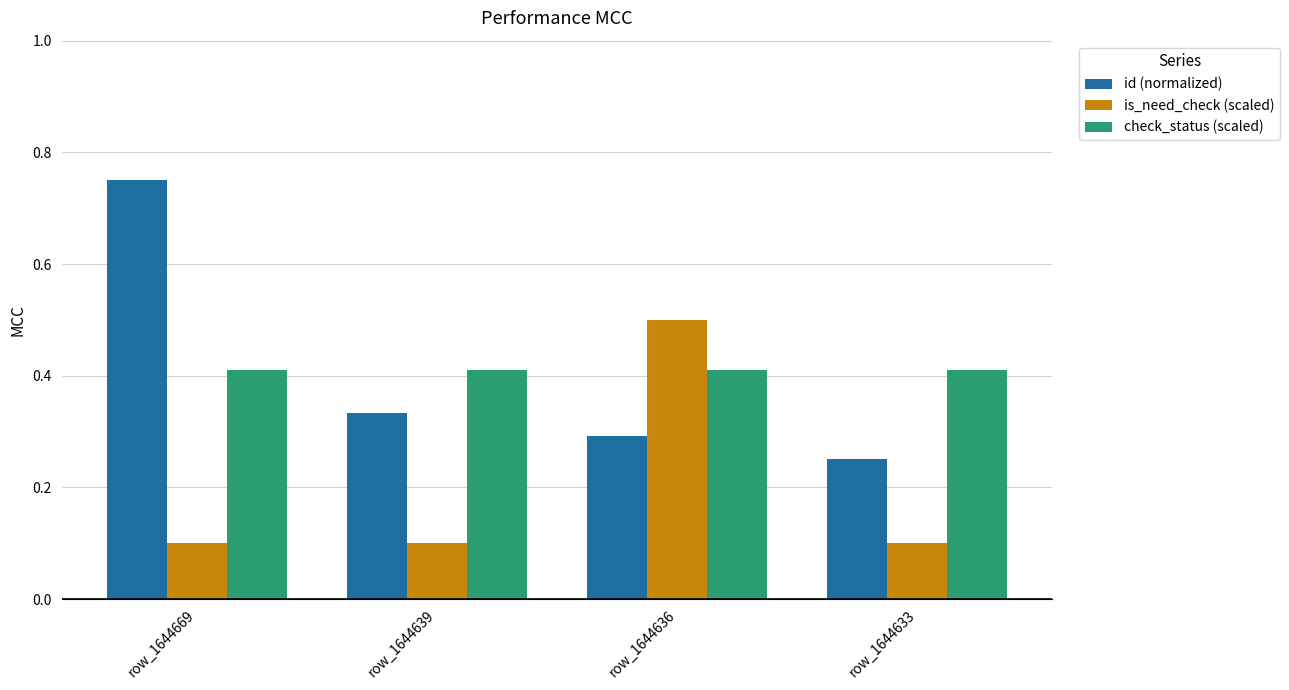

Which series changed the most between row_1644639 and row_1644636?

is_need_check (scaled)